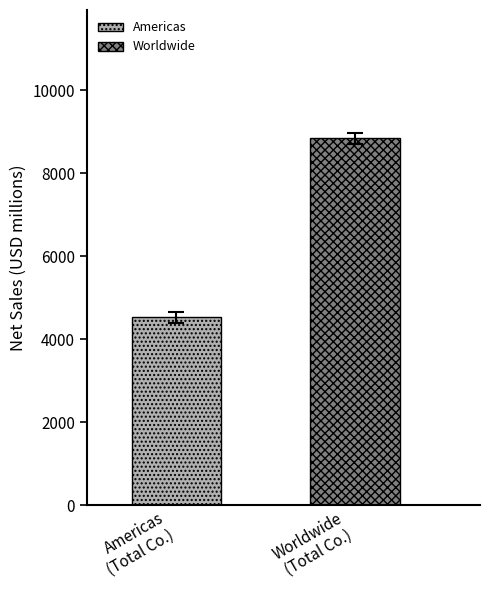

What is the highest value of the Worldwide series?

8838.8